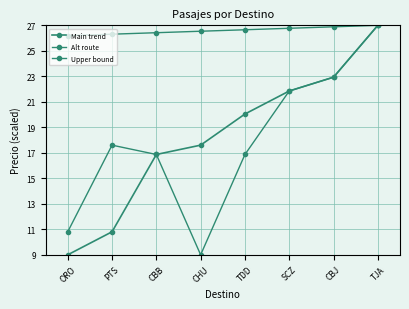

At which category is the sum across all series the highest?

TJA